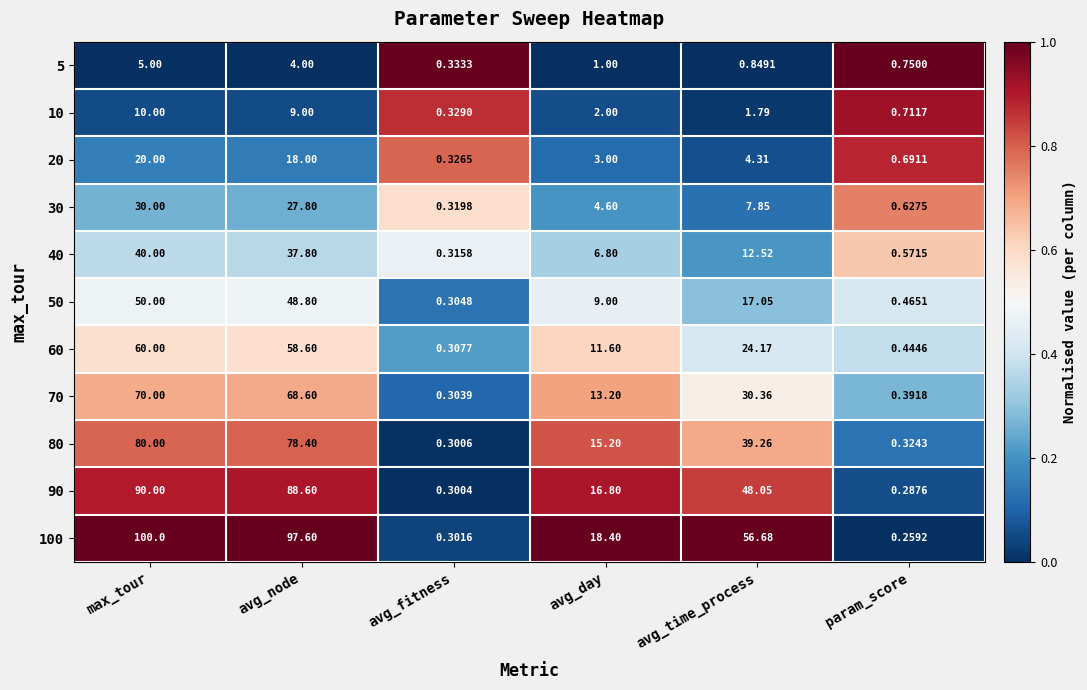

At which label does 100 first exceed 56?

max_tour